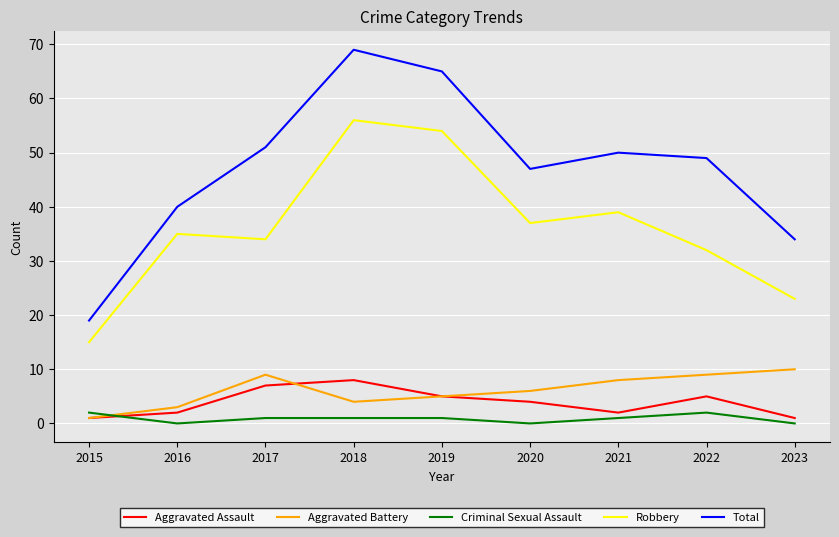

True or false: Robbery and Aggravated Assault intersect in this chart.

False